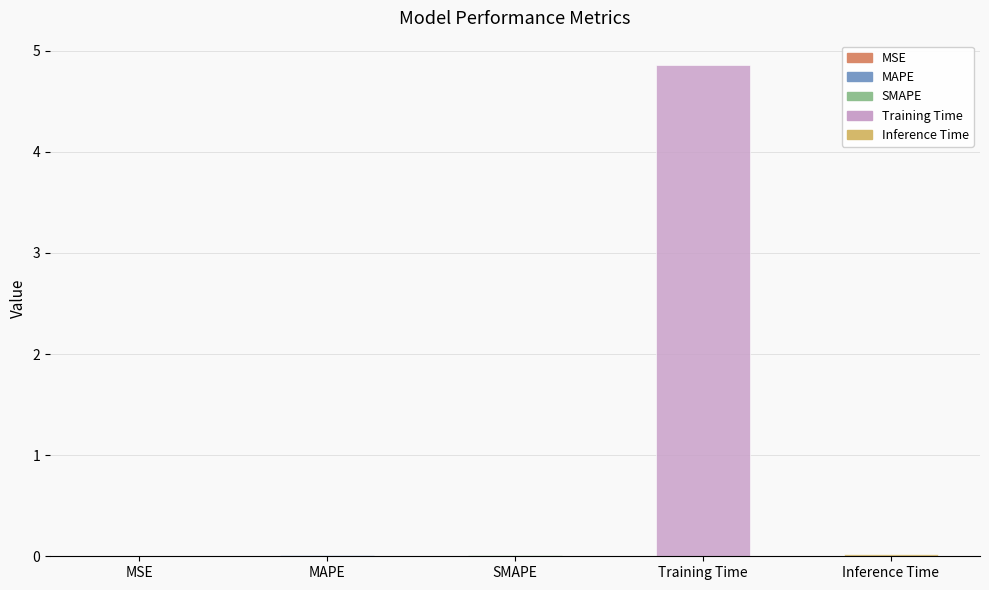

What is the sum of all values?

4.9